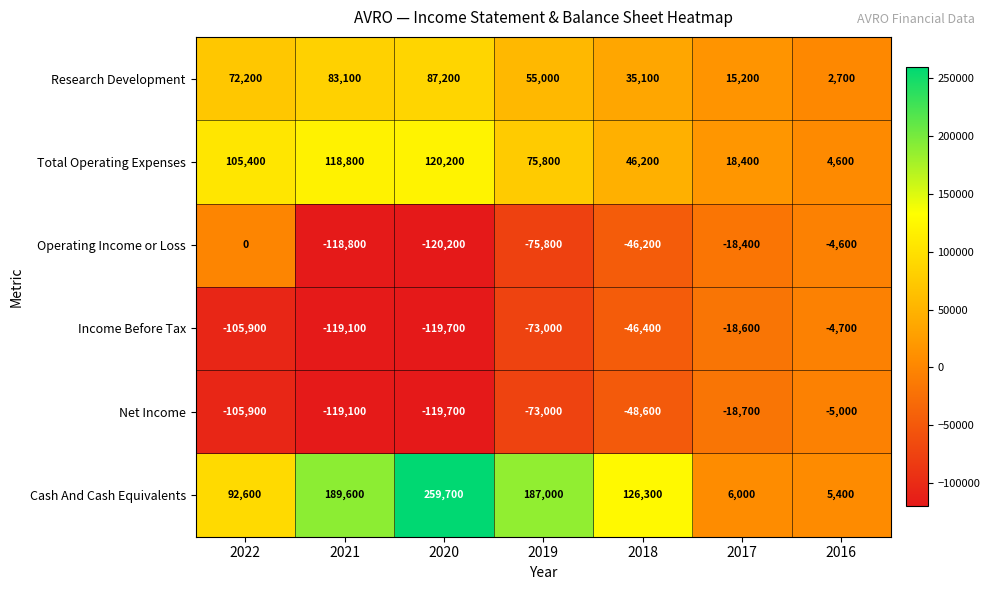

List the series in order of their peak value, highest first.

Cash And Cash Equivalents, Total Operating Expenses, Research Development, Operating Income or Loss, Income Before Tax, Net Income